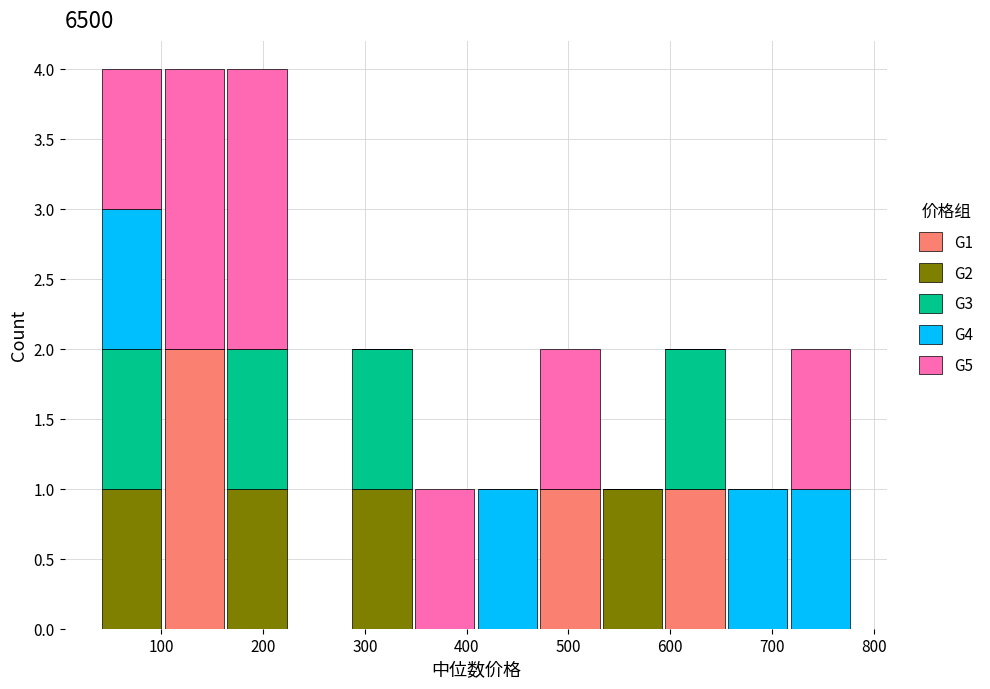

Reading left to right, list every stacked bar in this chart as the range it spans on the x-axis followed by its total height. Neither the bar edges nor the heights are printed on the chart, so give them approximately, as read against the axes.

40 to 100: 4
100 to 160: 4
160 to 220: 4
220 to 290: 0
290 to 350: 2
350 to 410: 1
410 to 470: 1
470 to 530: 2
530 to 590: 1
590 to 660: 2
660 to 720: 1
720 to 780: 2